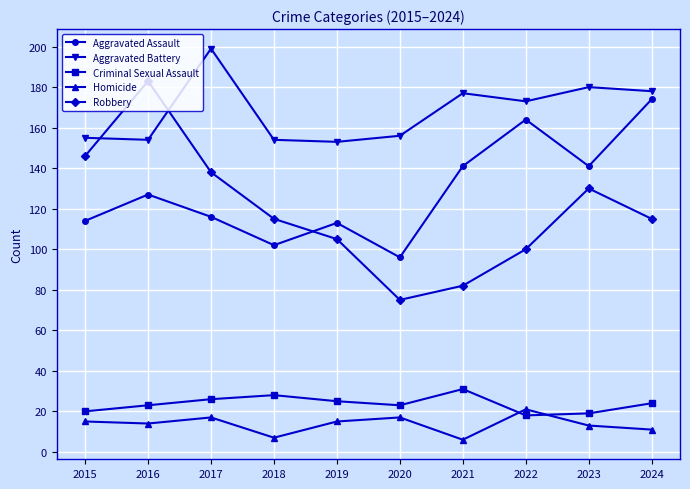

True or false: Robbery and Homicide cross at least once.

False